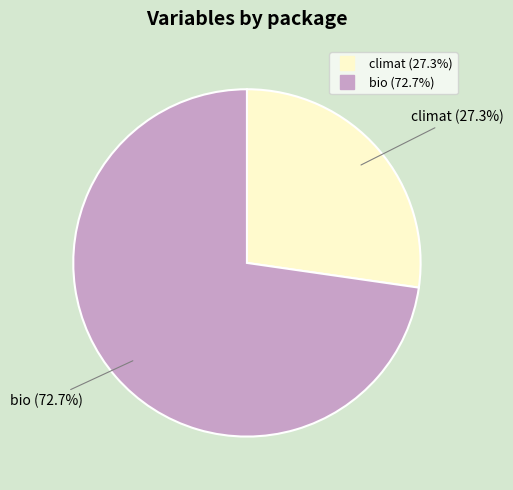

True or false: bio accounts for 78% of the total.

False